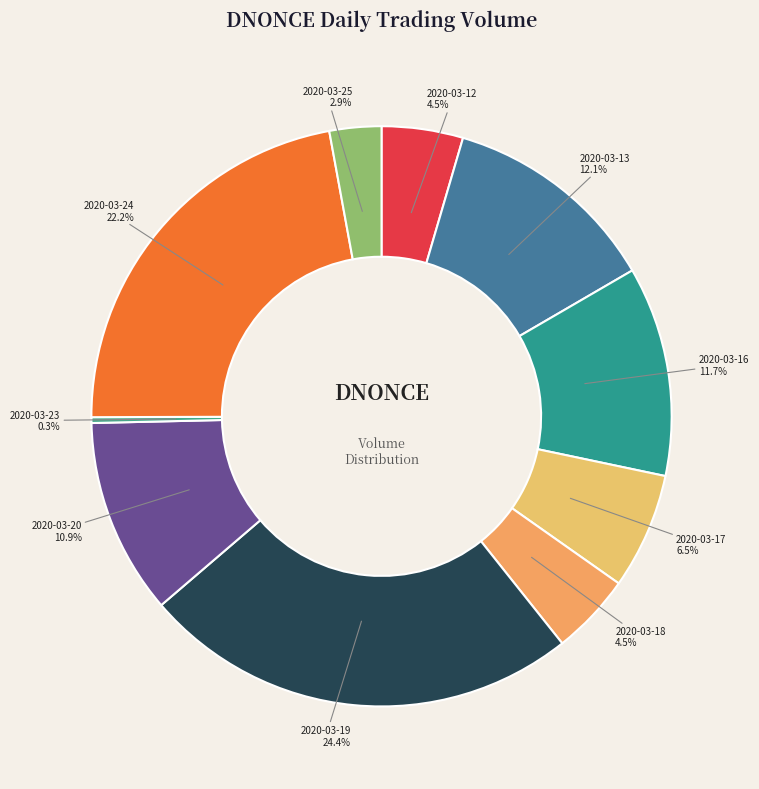

Does any single category account for the majority?

No